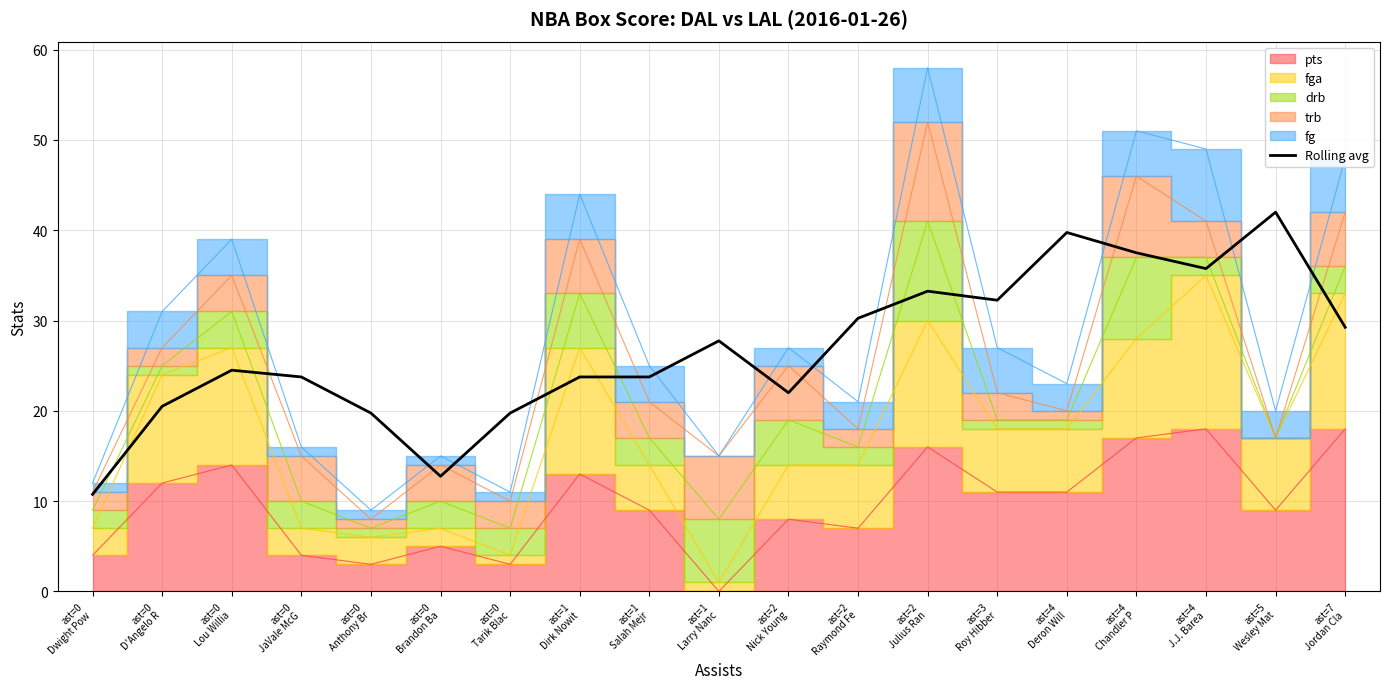

The chart shows a value of 44.1 at ast=1
Larry Nanc. True or false?

False